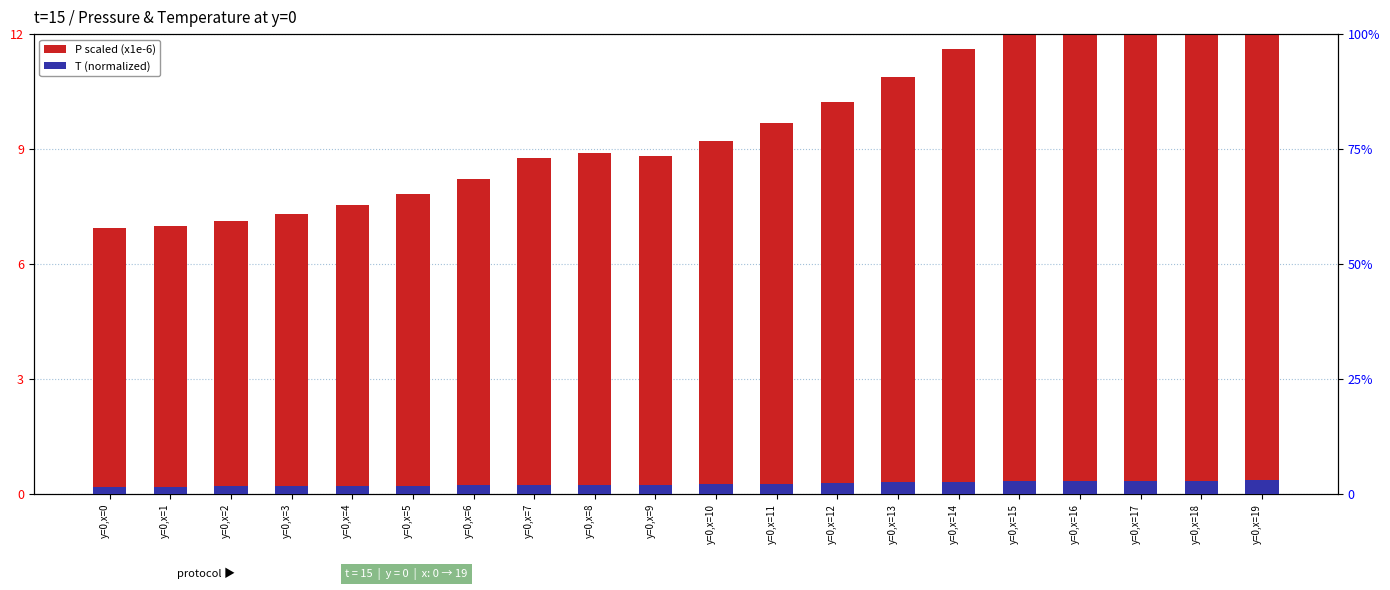

What is the value of the T (normalized) bar at the 16th from the left?

2.9